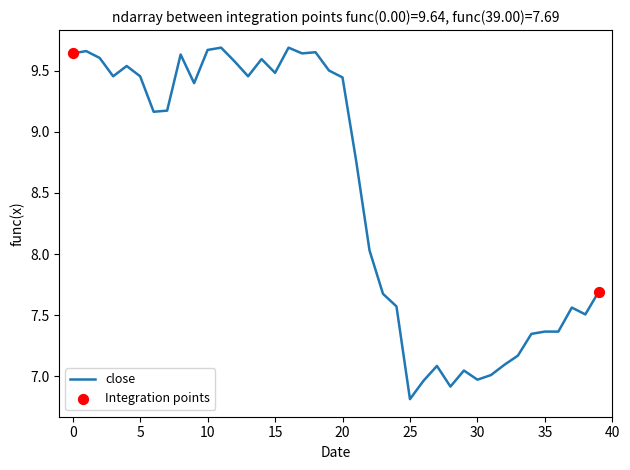

What is the difference between the maximum and minimum values?

2.9